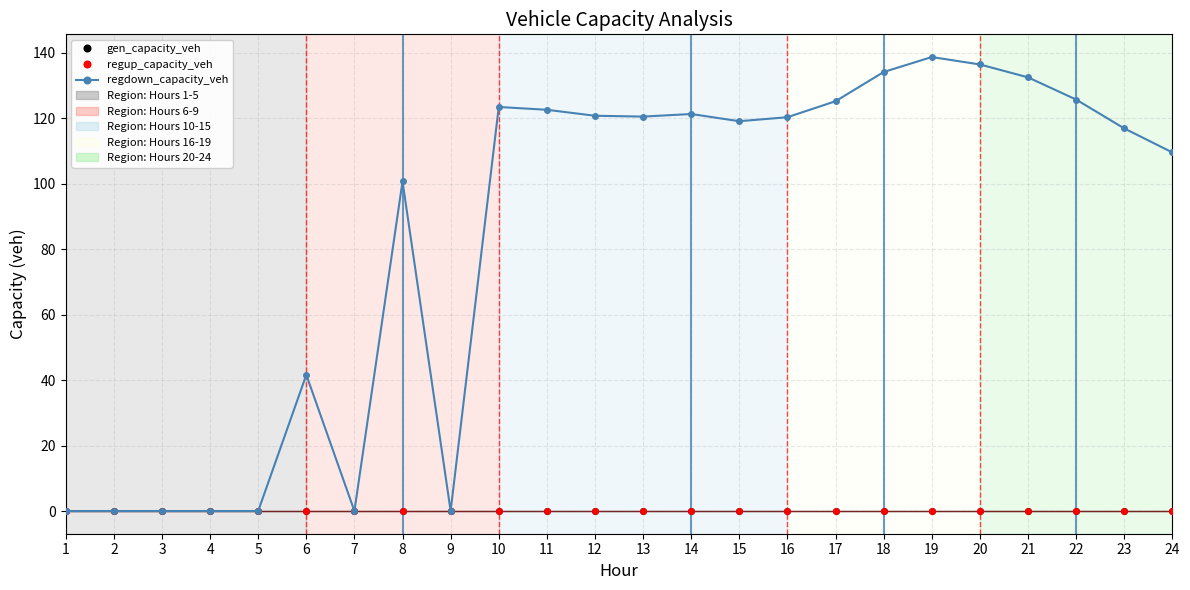

True or false: regup_capacity_veh and regdown_capacity_veh intersect in this chart.

False